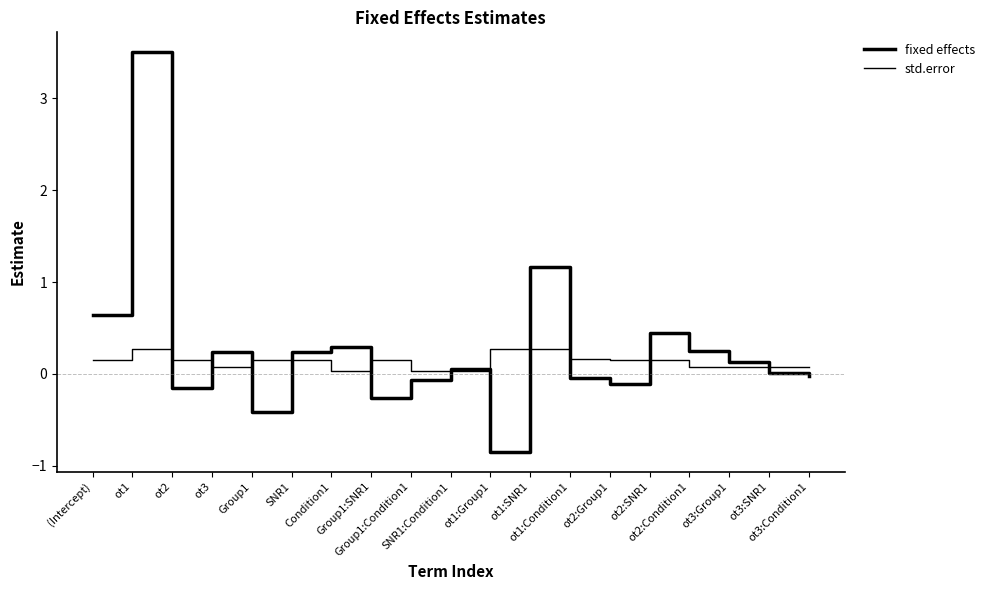

How many interior local valleys does the fixed effects series have?

5